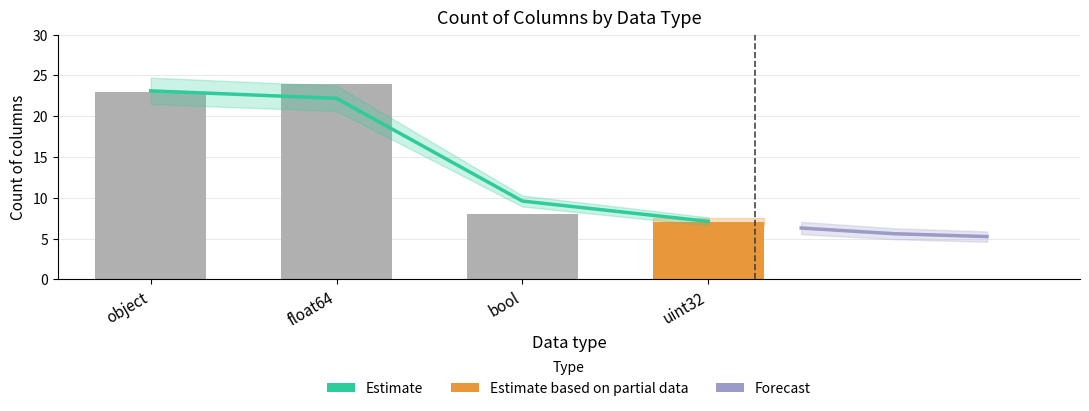

Read the value at bool.

8